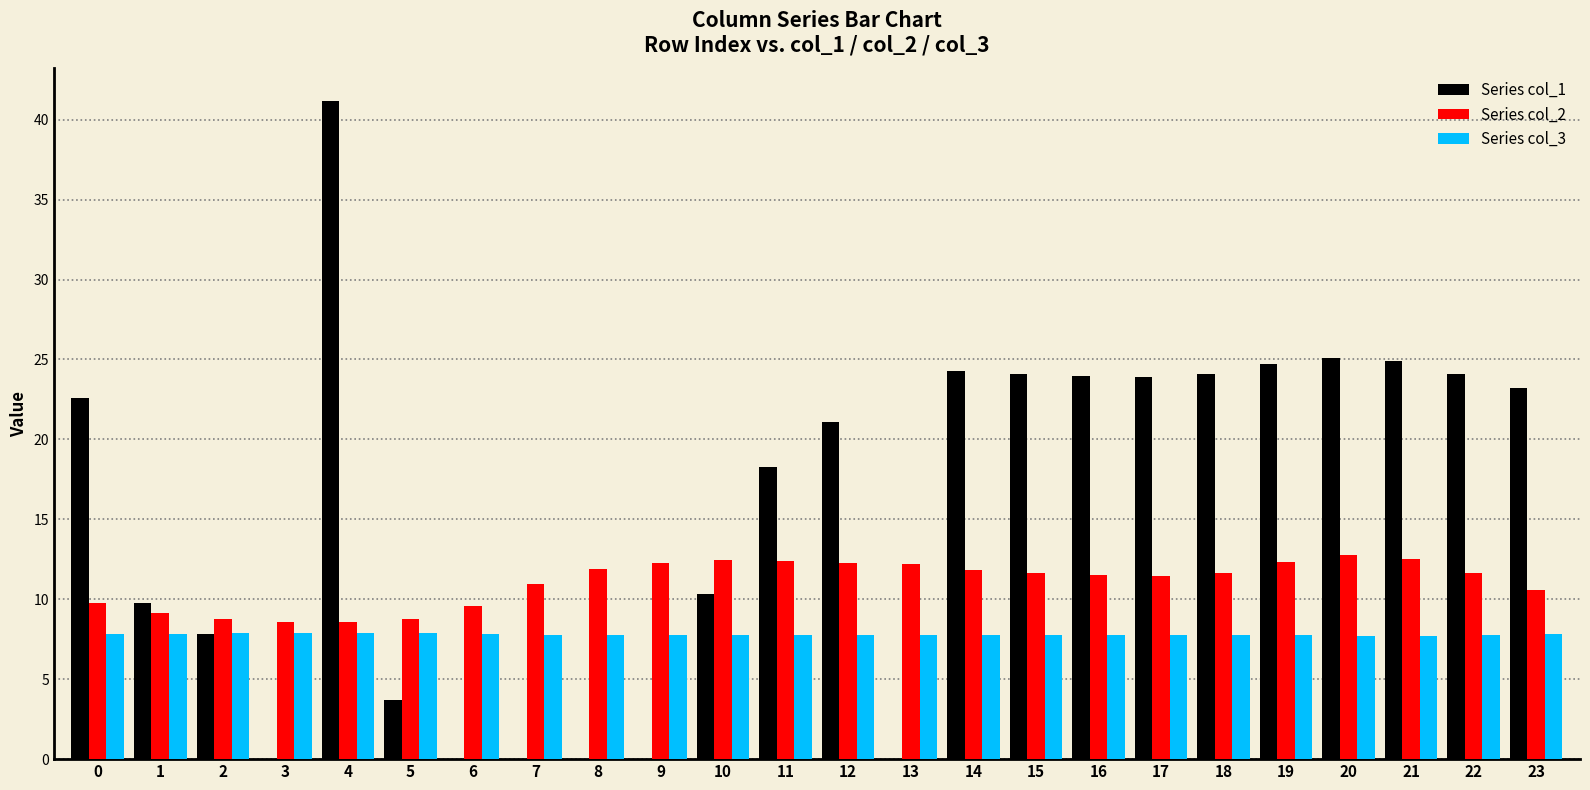

What is the total value across all series at 21?

45.2